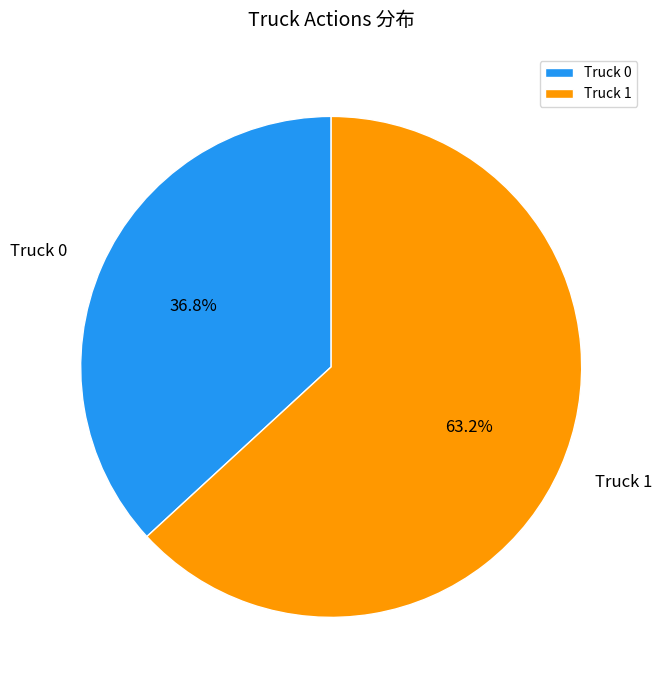

To the nearest percent, what percentage of the pie is Truck 1?

63%